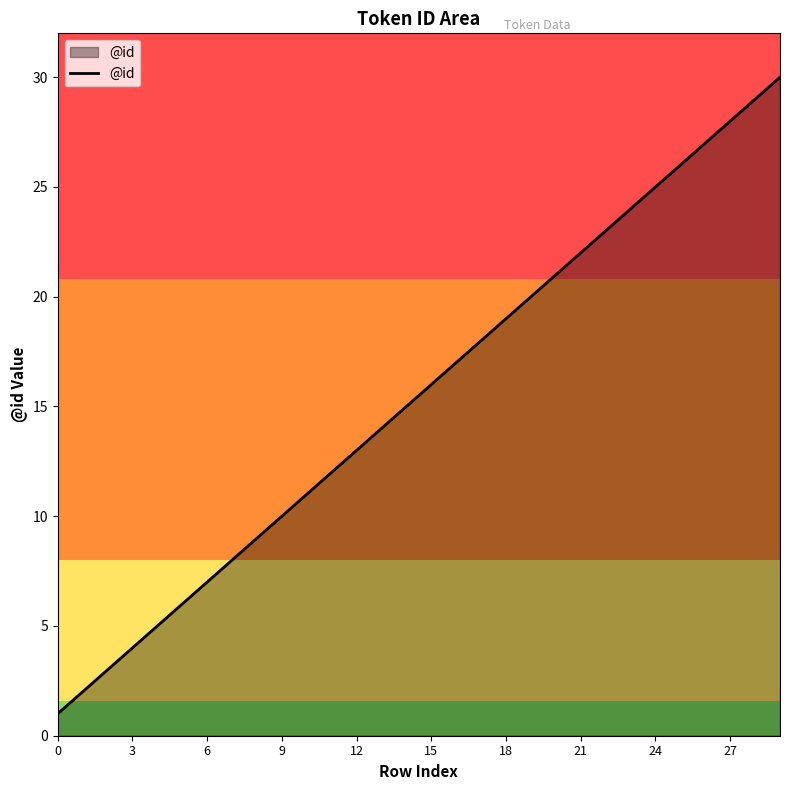

What is the difference between the maximum and minimum values?

29